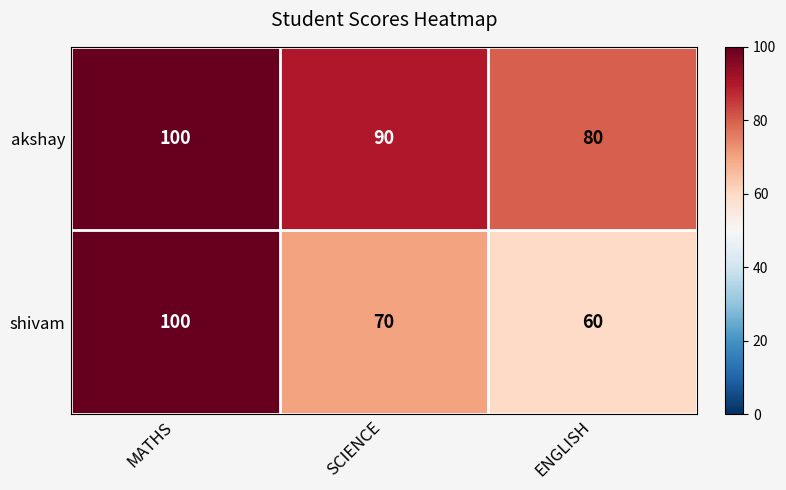

Which series has the largest total across all categories?

akshay